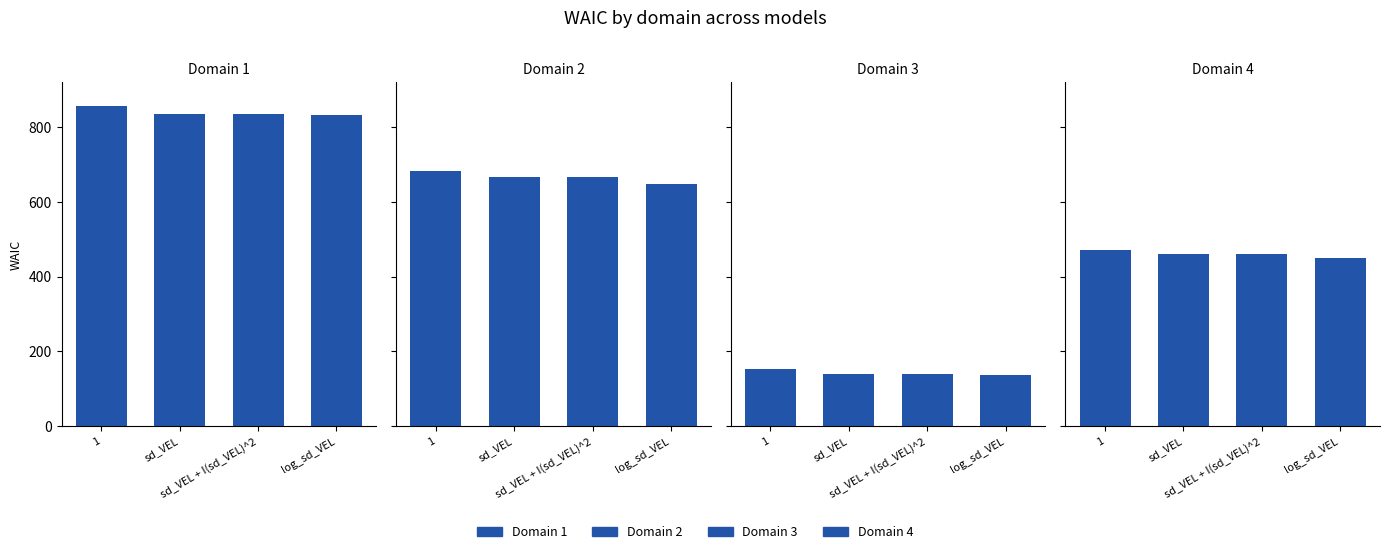

What is the difference between the waic_d4 values at sd_VEL and log_sd_VEL?

10